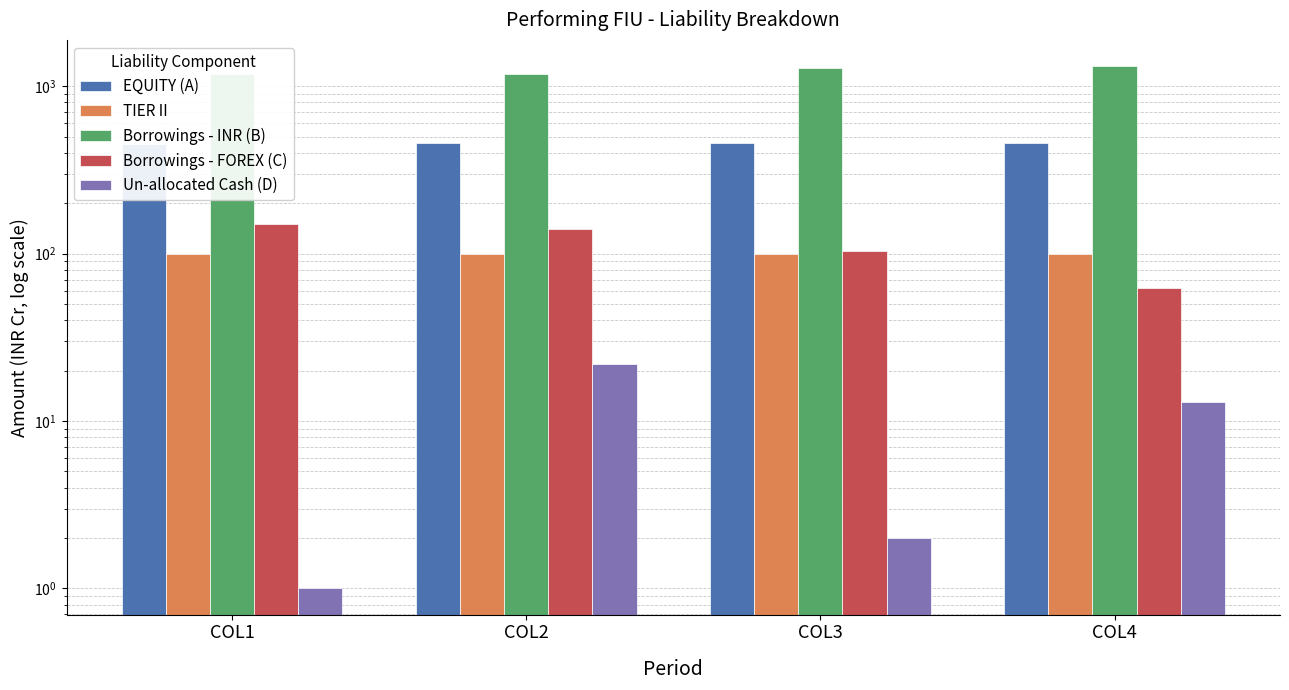

How many values in the Borrowings - FOREX (C) series are below 141?

2